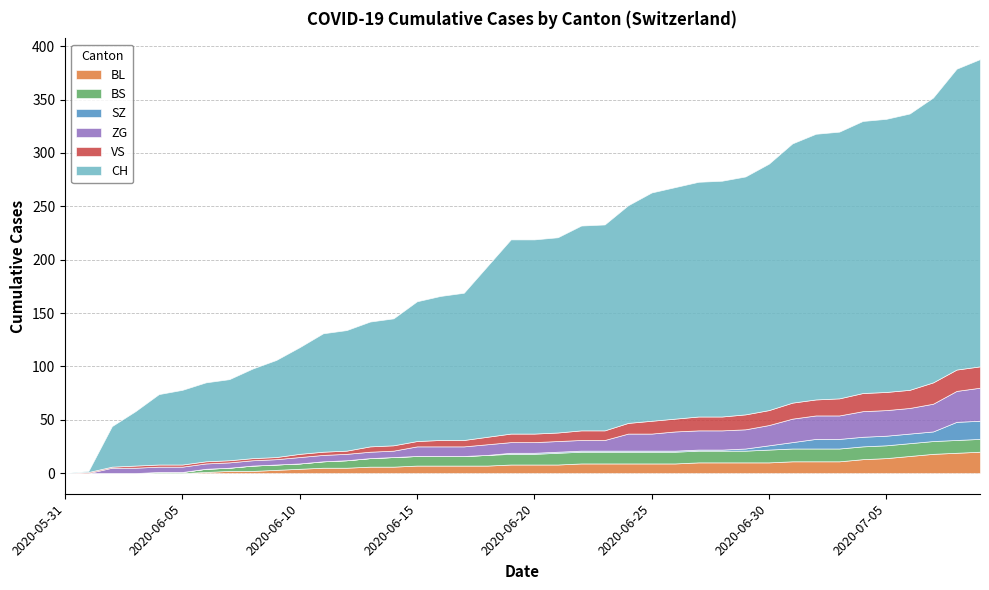

How many intersections are there between BS and VS?

2